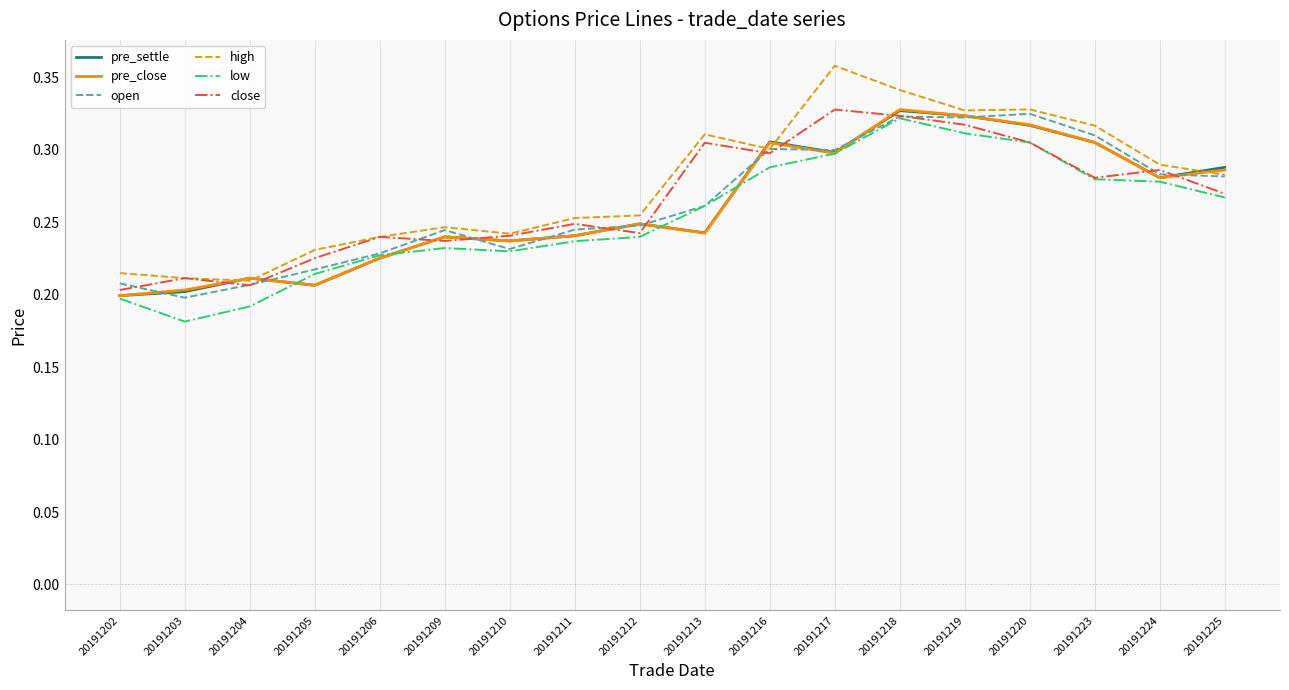

What are all the series names shown in the legend?

pre_settle, pre_close, open, high, low, close